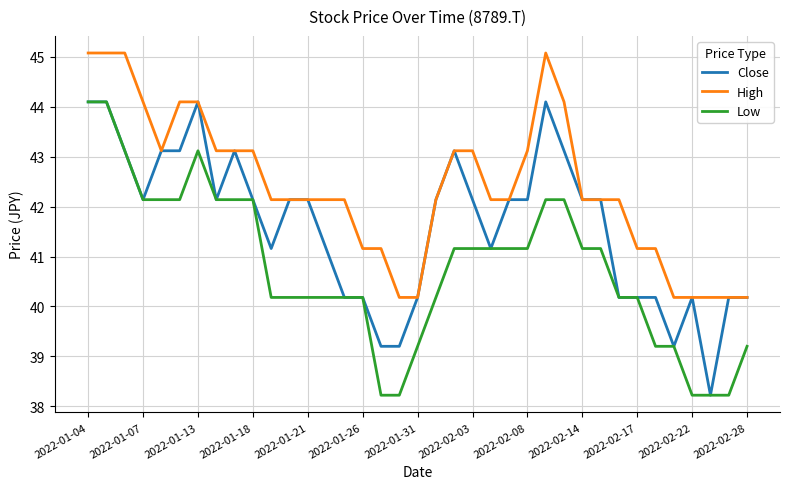

Which series has the largest total across all categories?

High